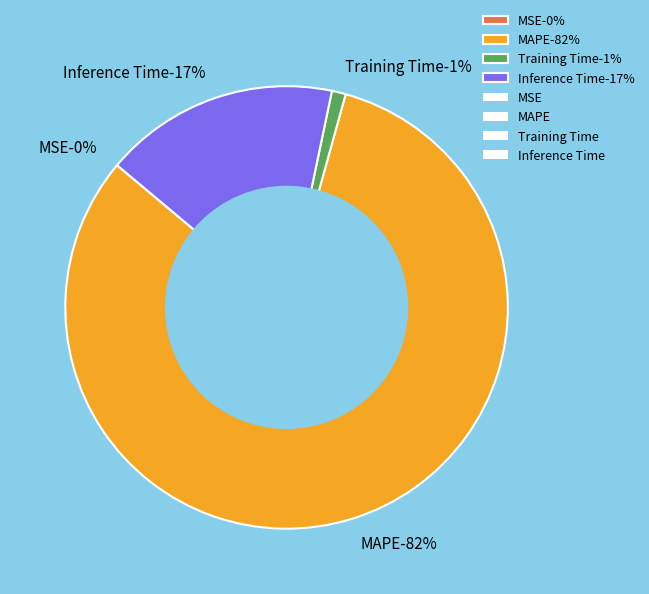

Does MAPE account for over 50% of the chart?

Yes